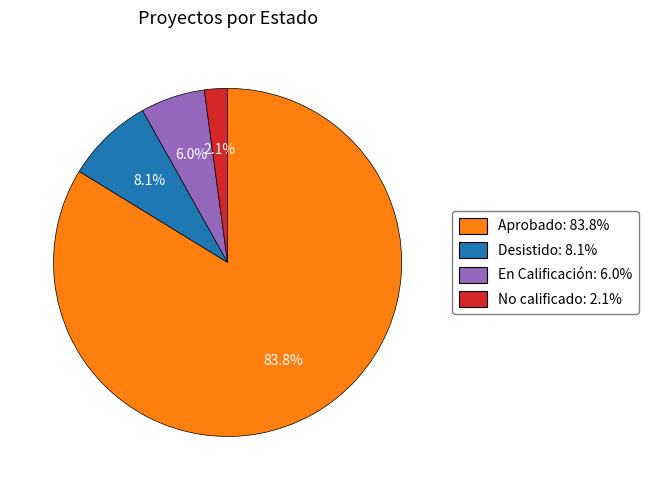

Is there any slice that represents more than half of the pie?

Yes